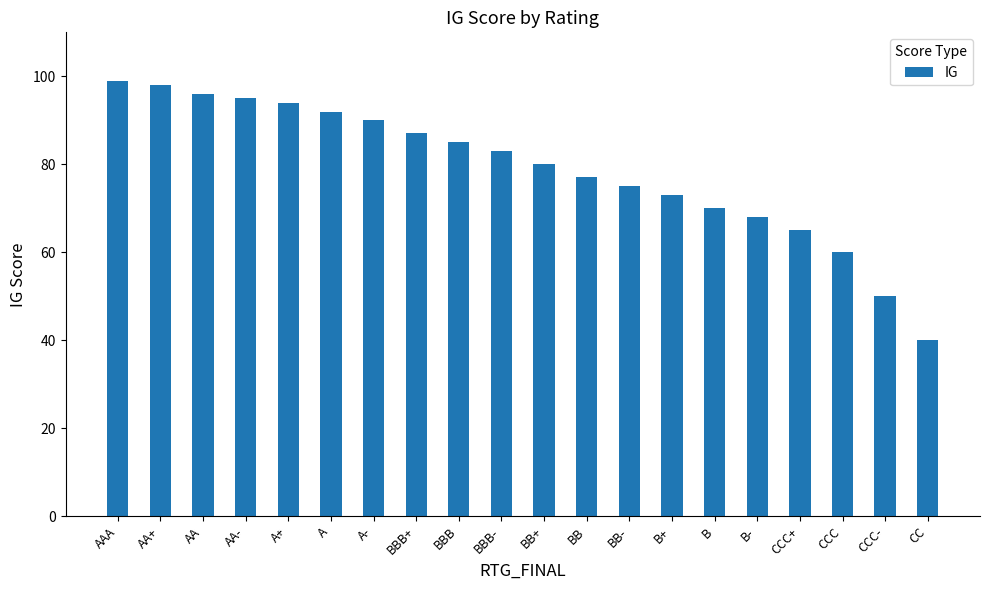

How many bars are there in total?

20